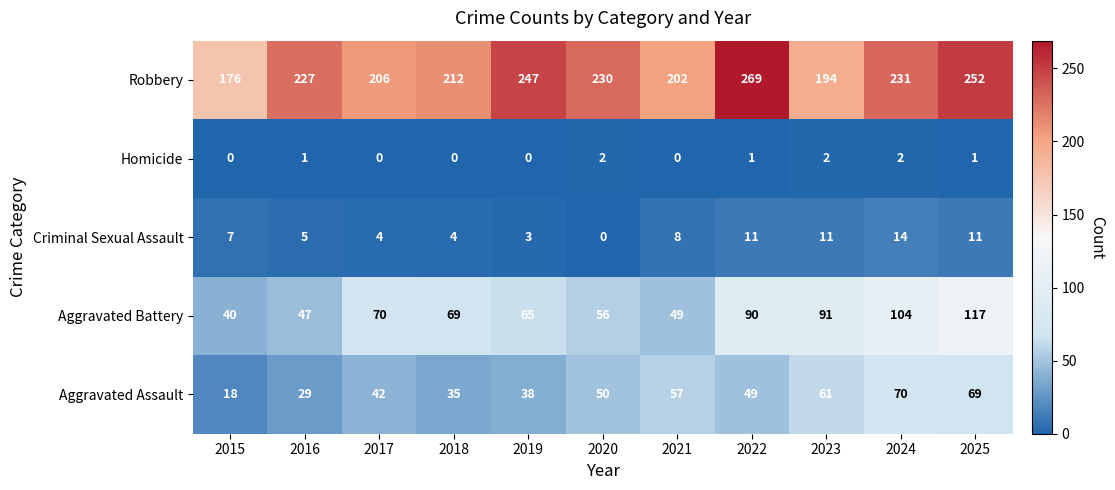

At which category is the sum across all series the highest?

2025